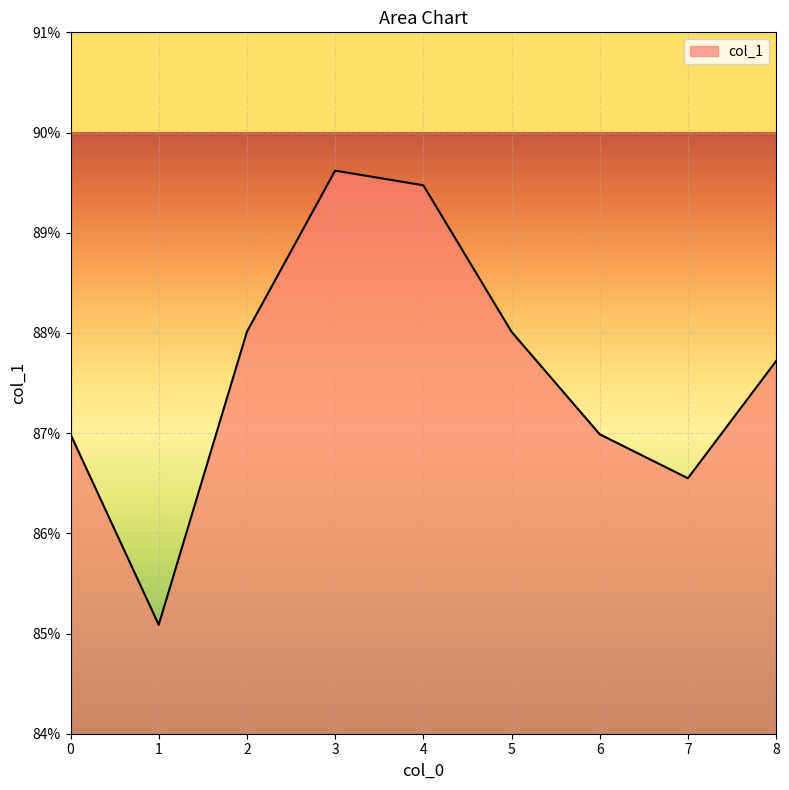

The chart shows a value of 0.9 at 4. True or false?

True